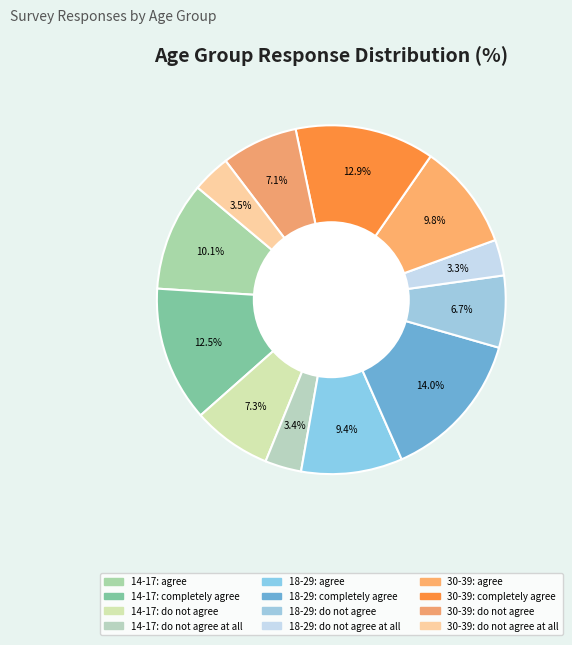

How many segments does this pie chart have?

12